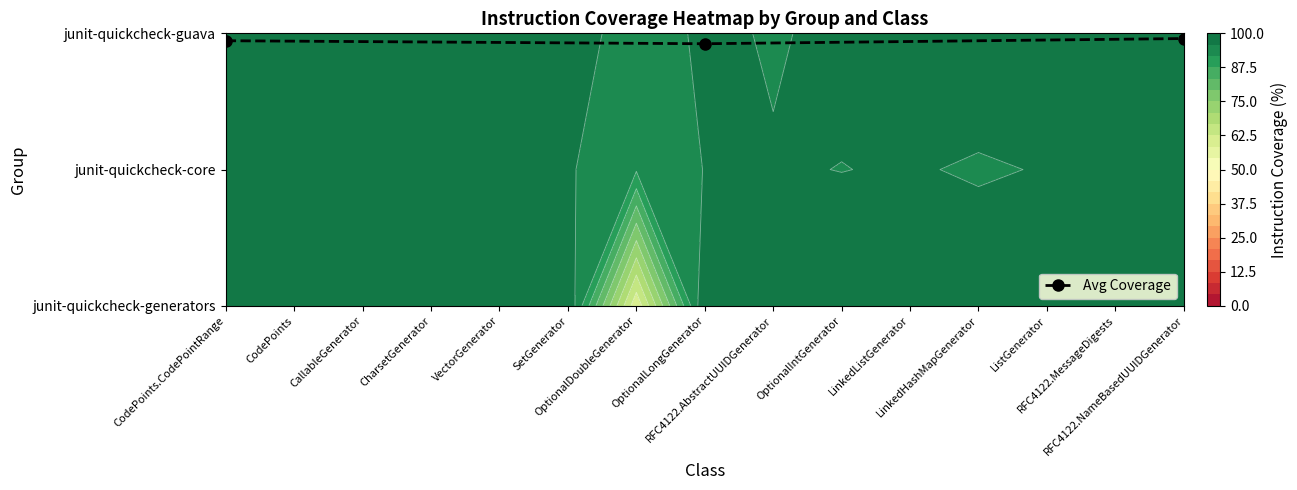

The chart shows a value of 2.7 at OptionalLongGenerator. True or false?

False